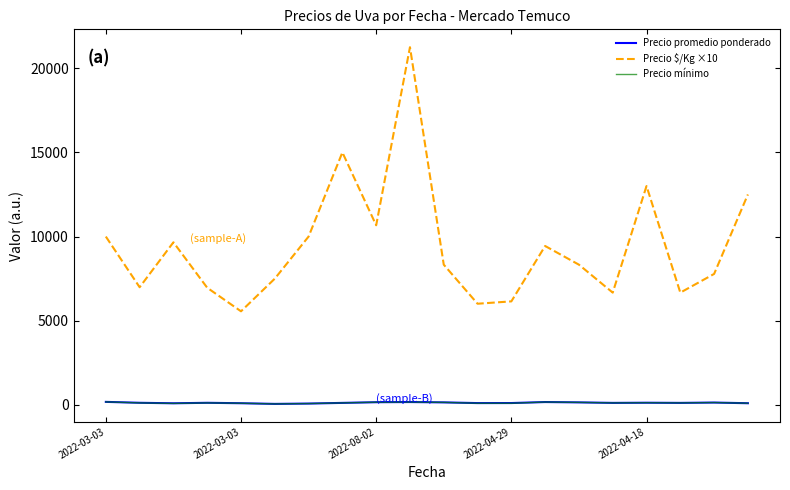

Which series has the largest range (max minus min)?

Precio $/Kg ×10